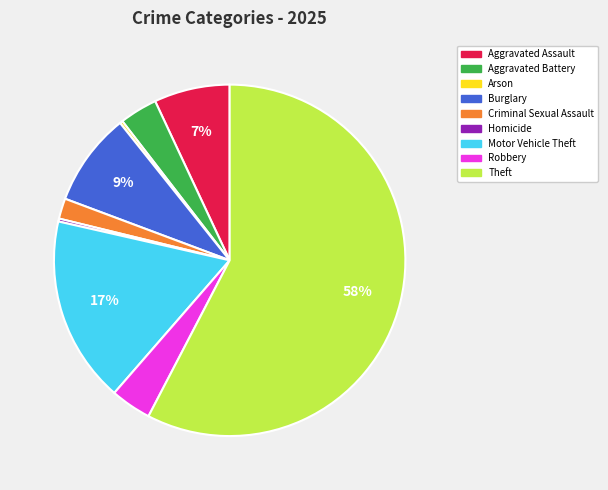

What percentage is the Robbery slice, to the nearest percent?

4%